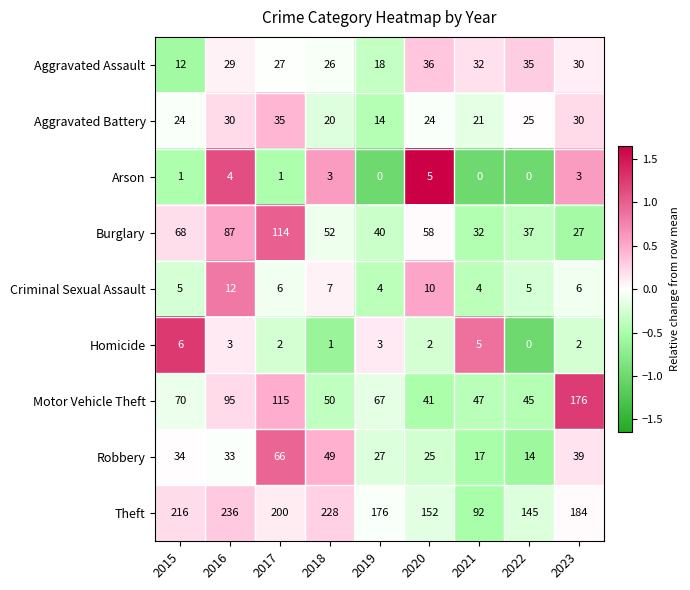

At 2016, list the series in order from largest to smallest.

Theft, Motor Vehicle Theft, Burglary, Robbery, Aggravated Battery, Aggravated Assault, Criminal Sexual Assault, Arson, Homicide